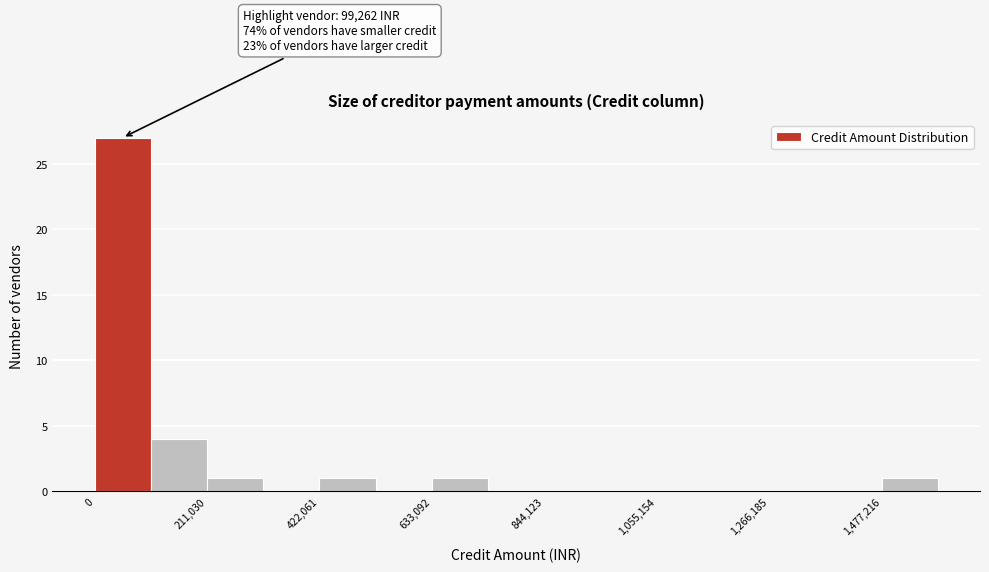

Around what value on the x-axis is the tallest bar? Give the approximate position of its centre, as read against the axis.

50000